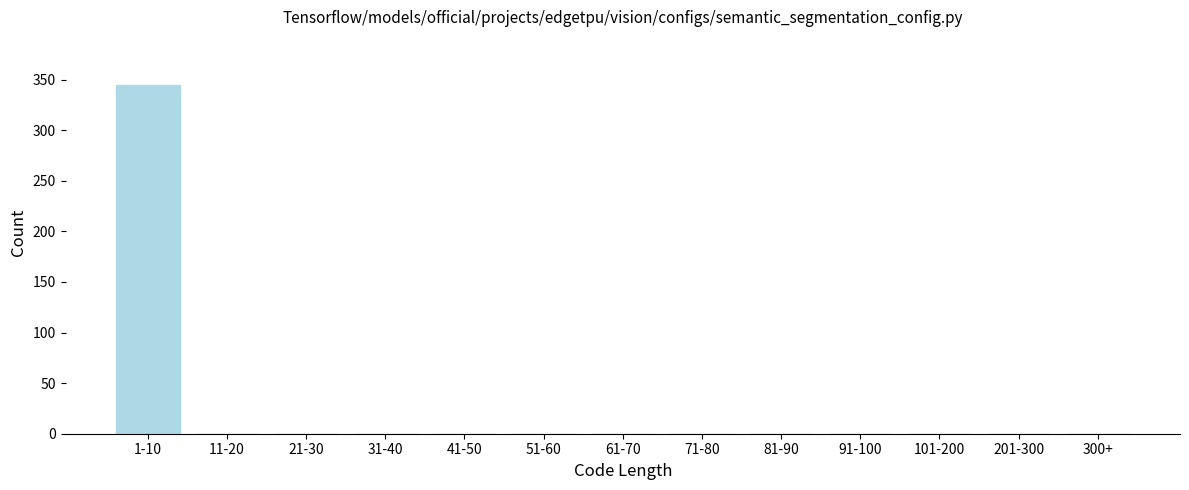

Reading left to right, what are all the values shown in this chart?

1-10=345	11-20=0	21-30=0	31-40=0	41-50=0	51-60=0	61-70=0	71-80=0	81-90=0	91-100=0	101-200=0	201-300=0	300+=0